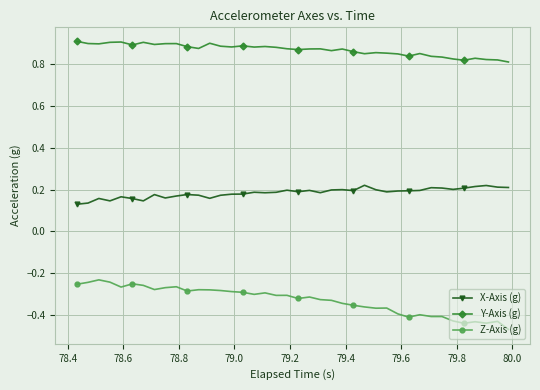

True or false: Y-Axis (g) and Z-Axis (g) intersect in this chart.

False